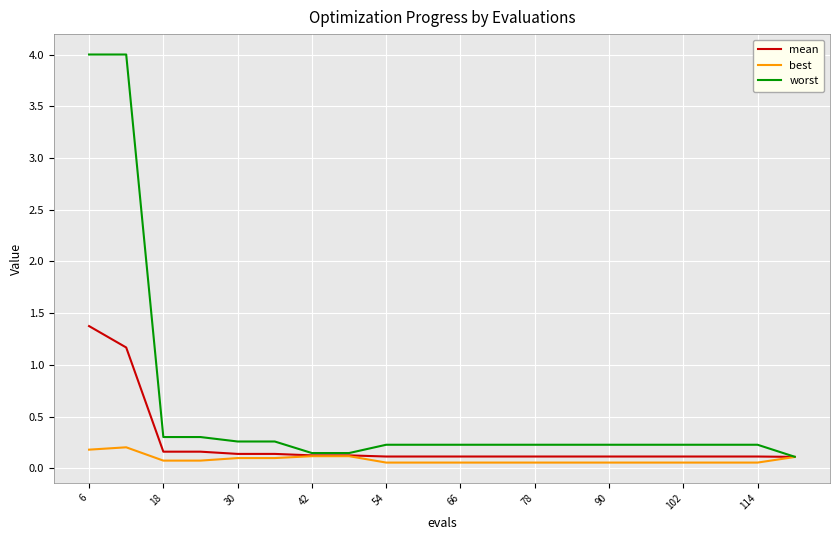

What is the highest value of the worst series?

4.0